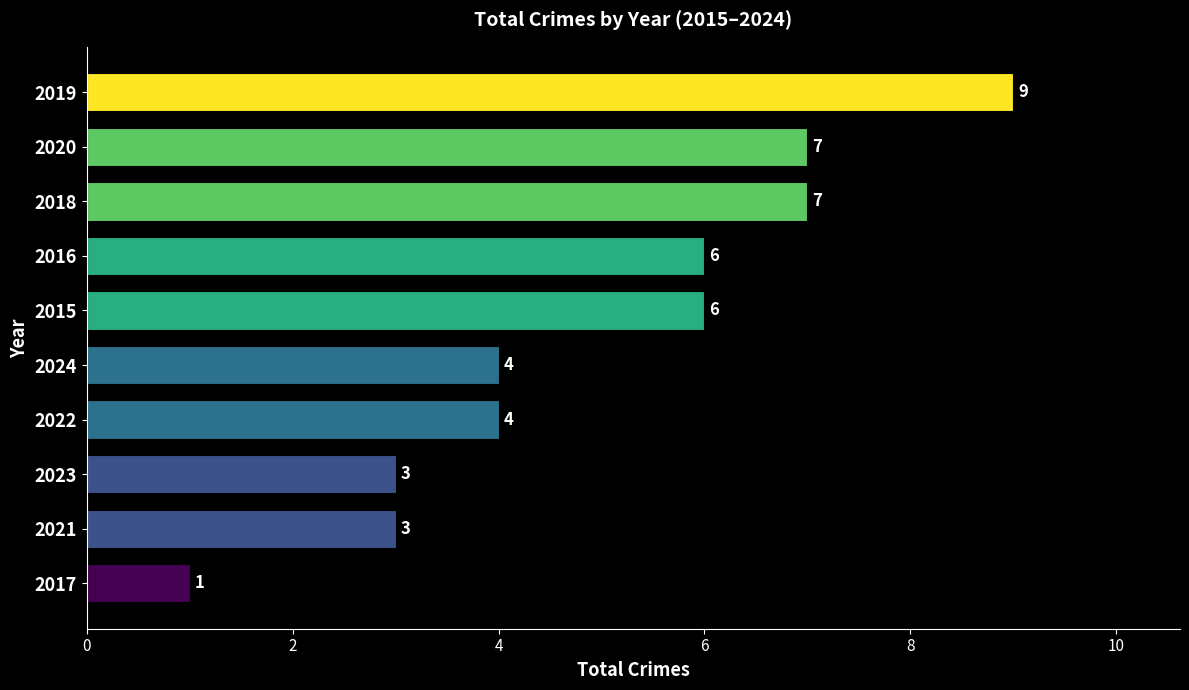

At which category does the chart reach its minimum across all series?

2017